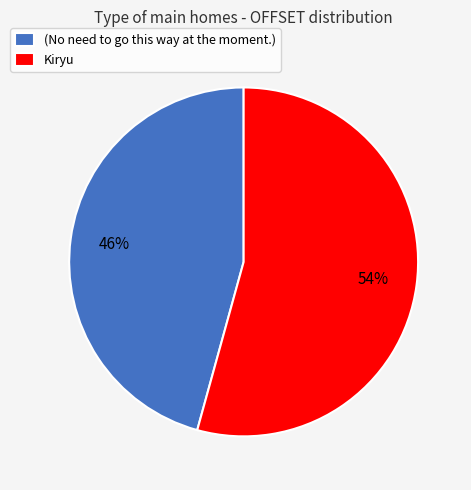

To the nearest percent, what percentage of the pie is Kiryu?

54%